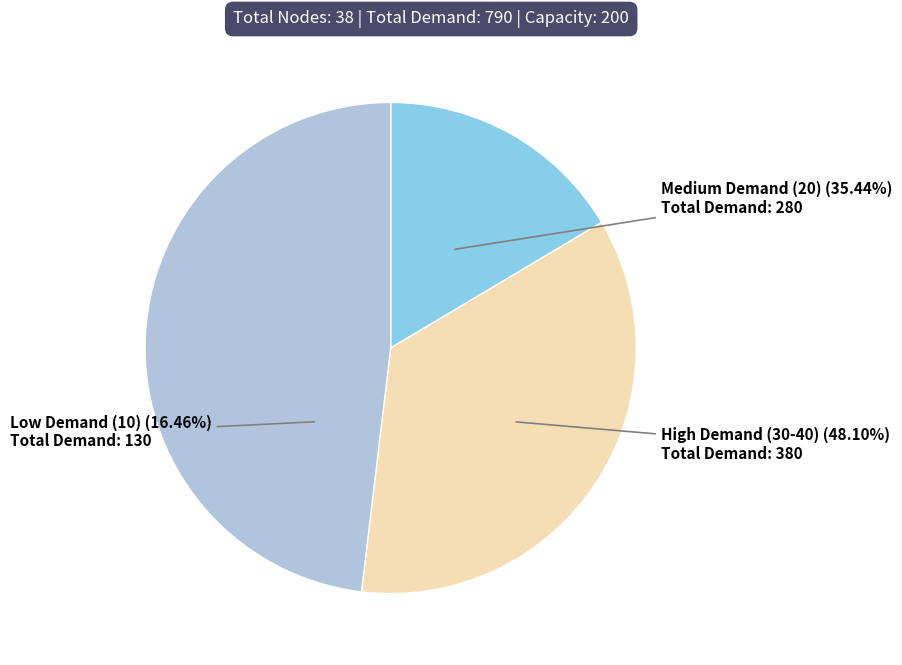

Is it true that Node 13 is 11% of the pie?

False